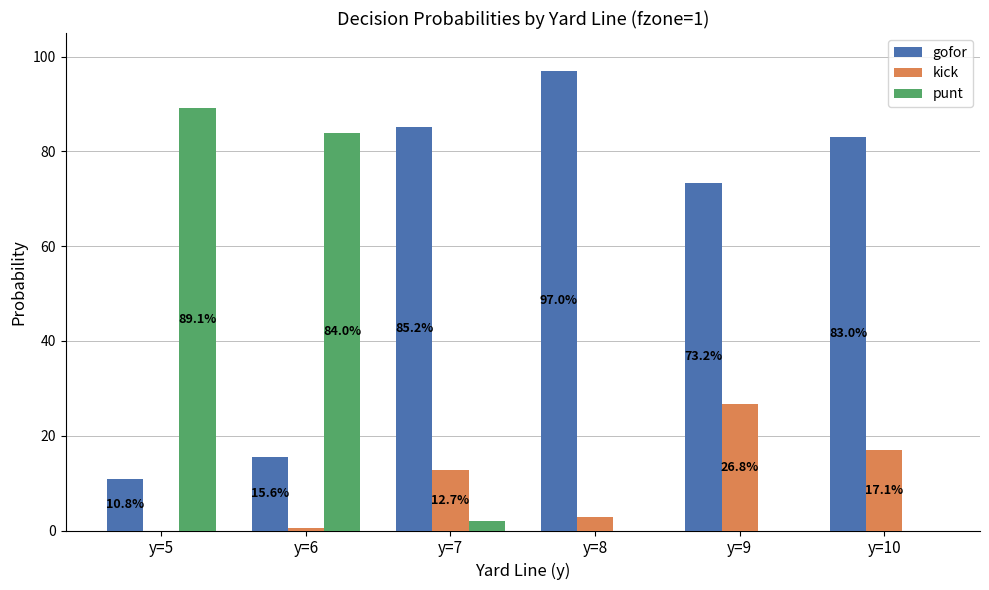

Between y=5 and y=8, which is larger?

y=8